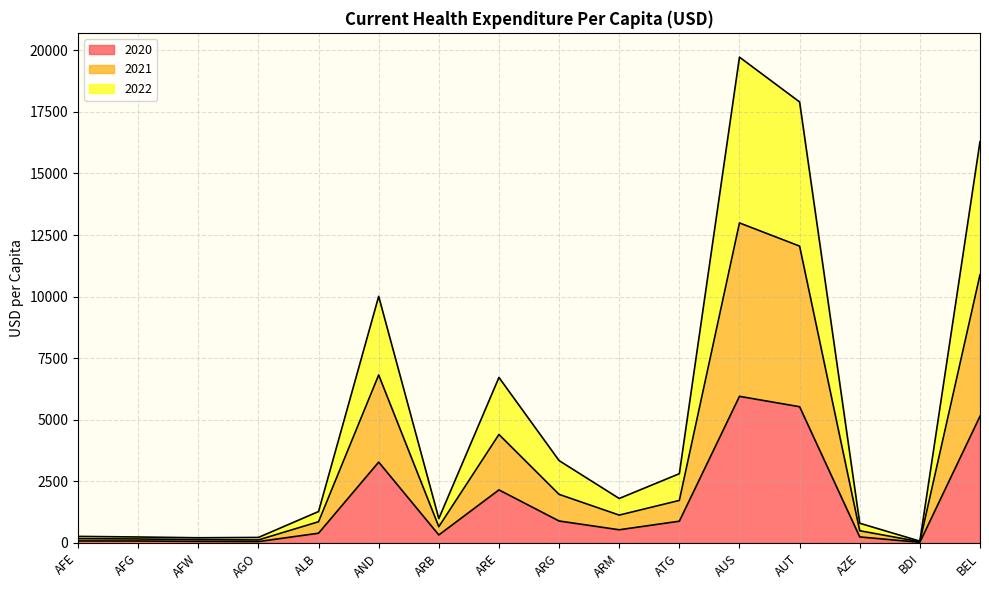

Count the number of data series in this chart.

3